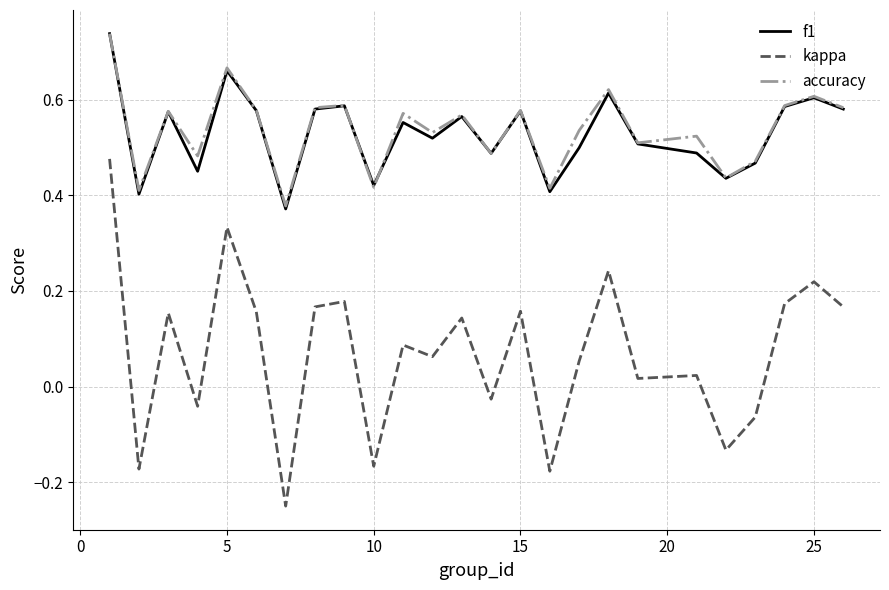

True or false: accuracy and kappa cross at least once.

False